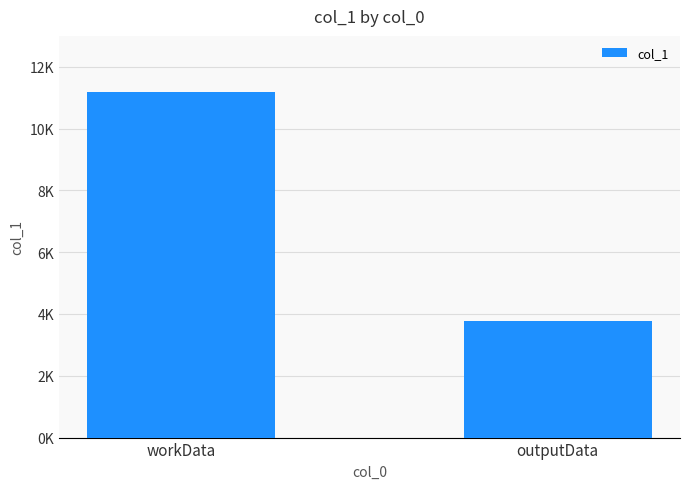

What is the difference between the values at outputData and workData?

7408